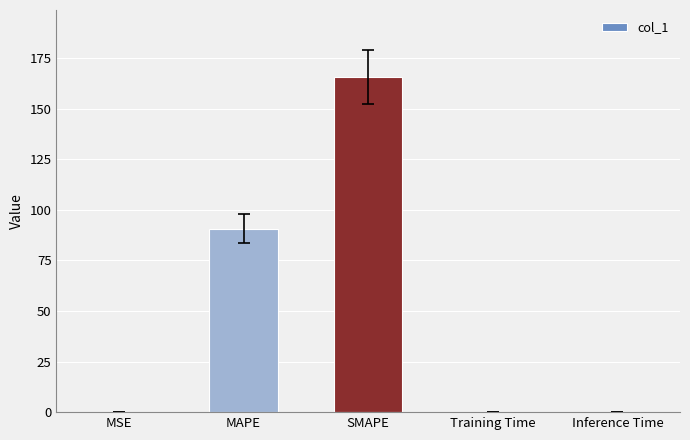

What is the approximate value at SMAPE?

165.6